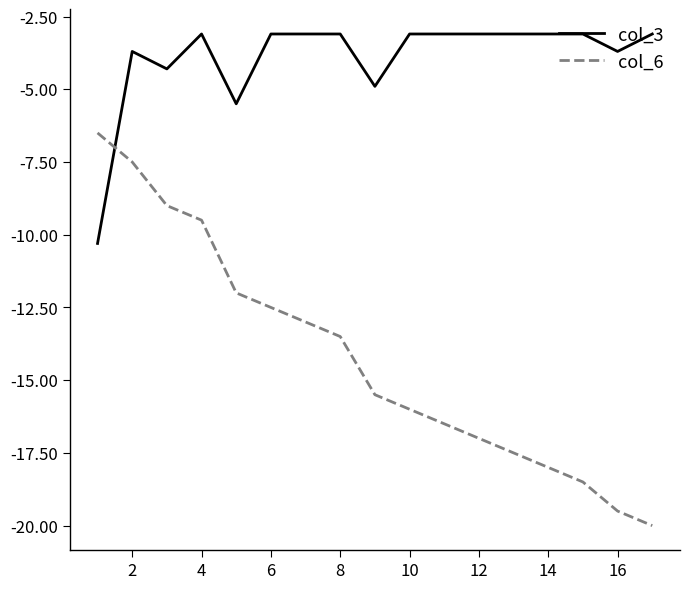

Which series has the largest total across all categories?

col_3